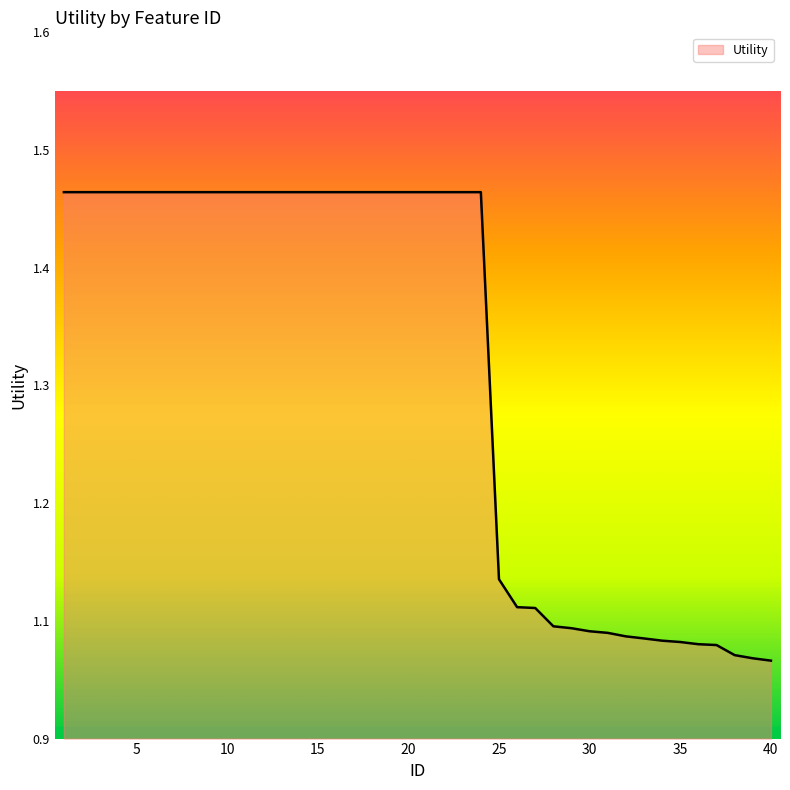

Does the chart have visible grid lines?

No